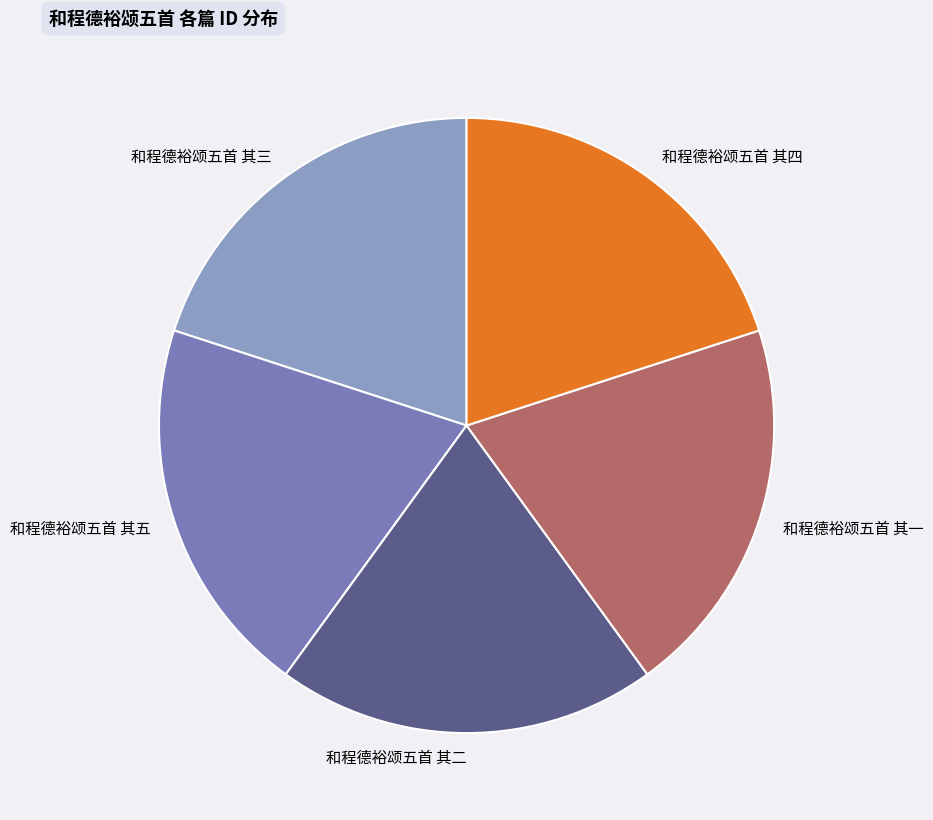

Does 和程德裕颂五首 其二 account for over 50% of the chart?

No